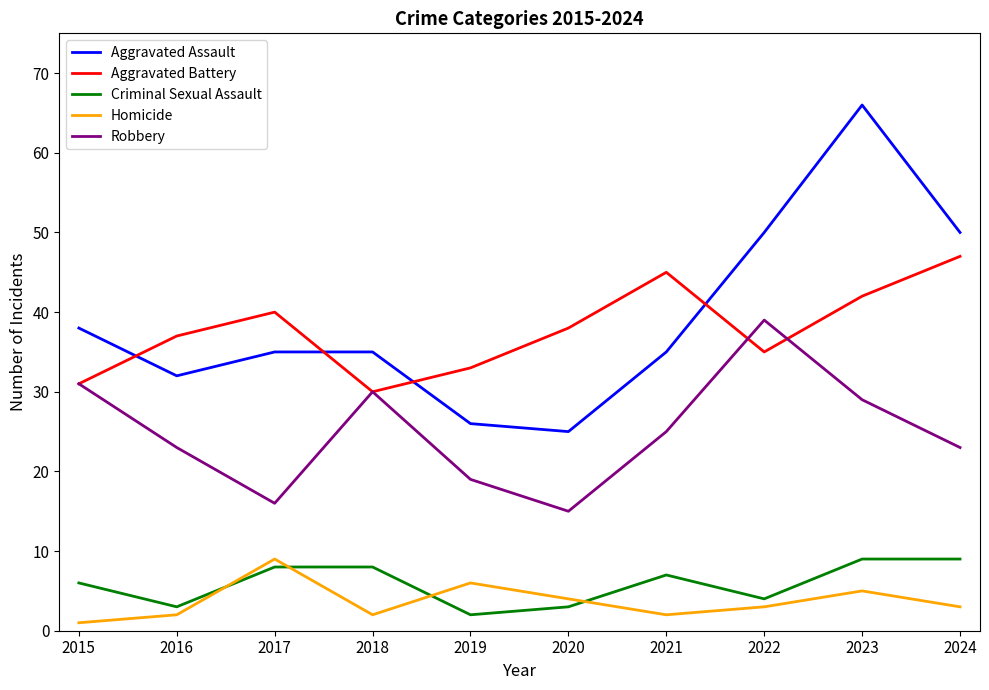

How many interior local peaks does the Aggravated Battery series have?

2